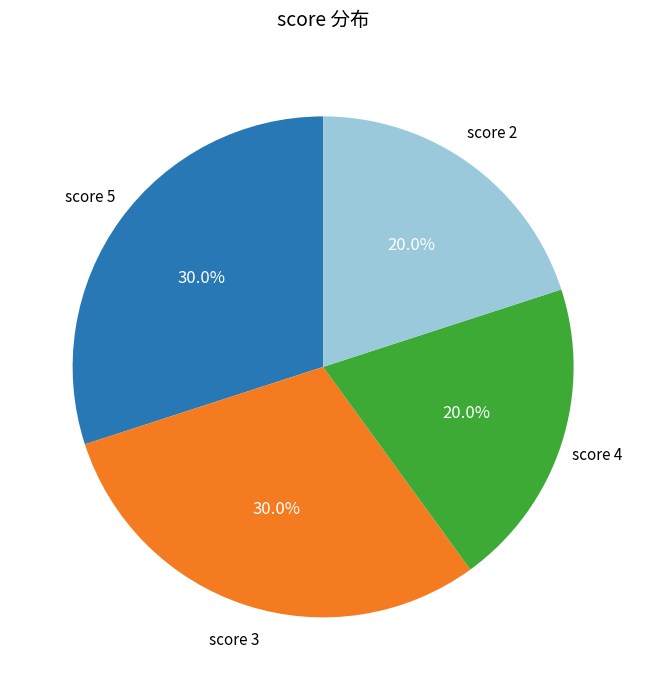

Does any single category account for the majority?

No